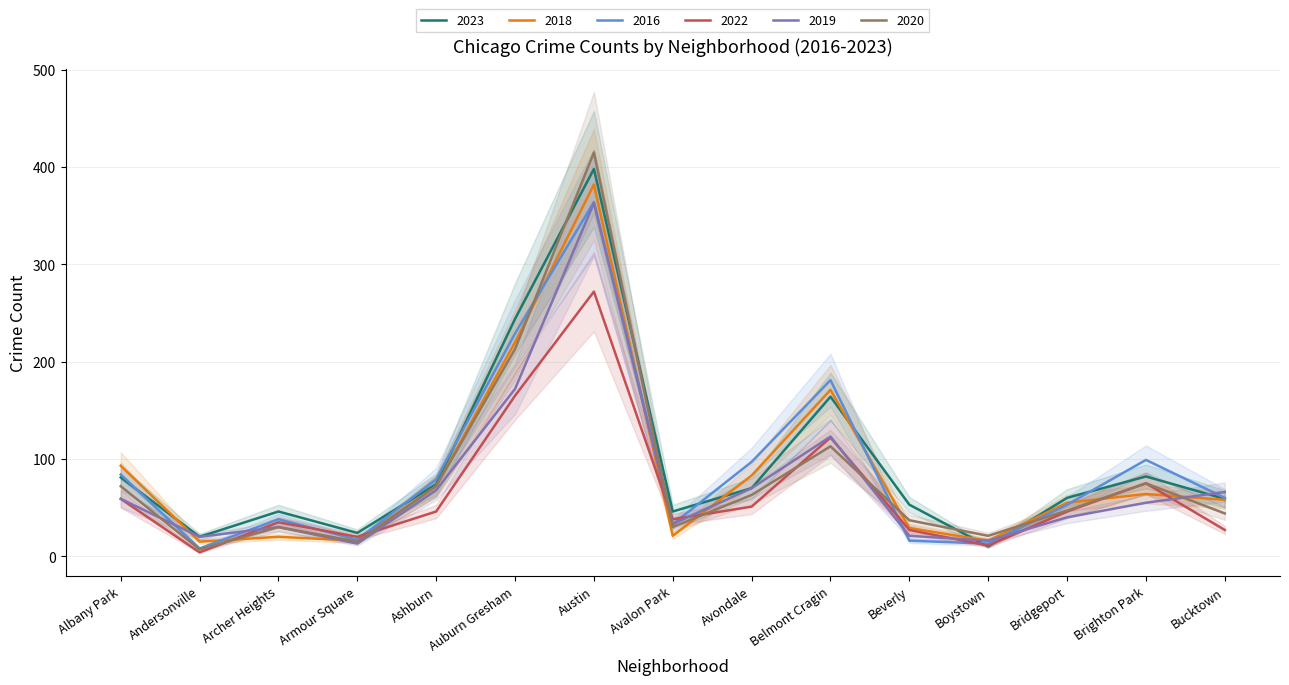

The value of 2023 at Archer Heights is 46. True or false?

True